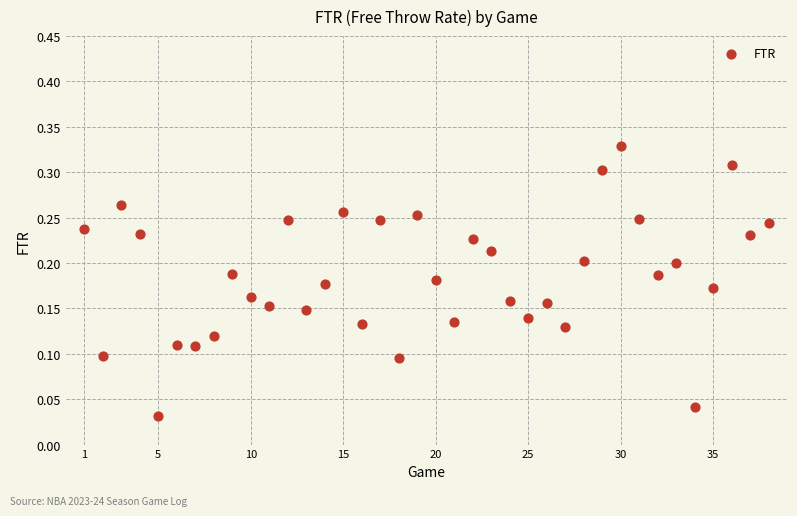

What is the range of X values (max minus min)?

37.0